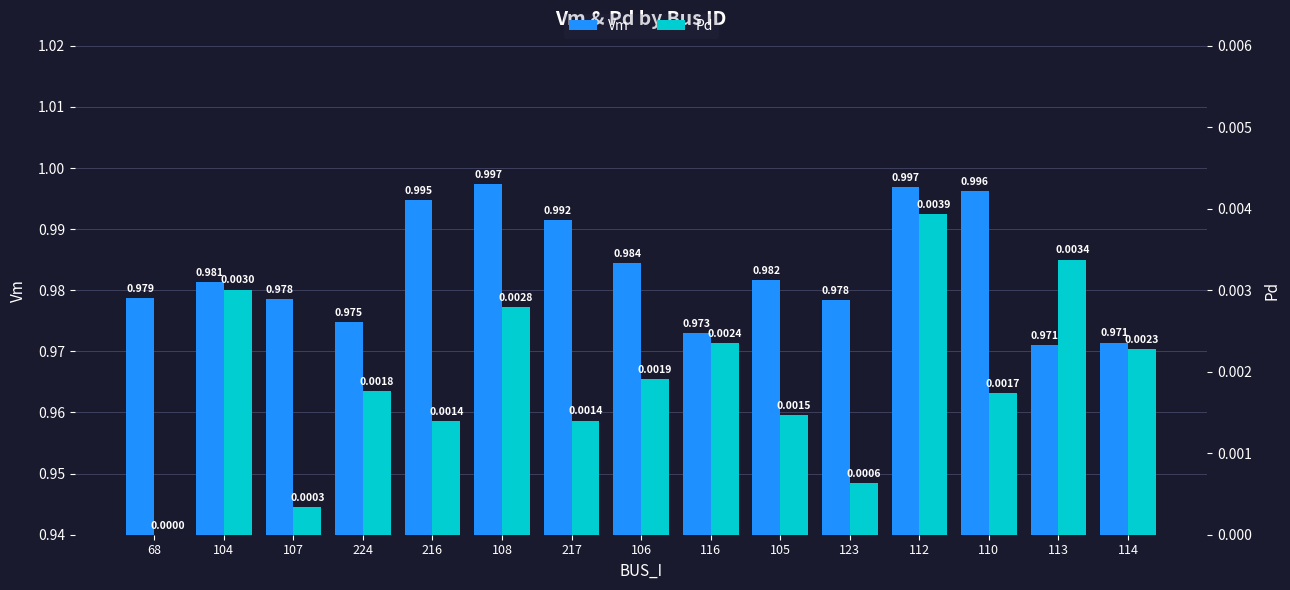

Are the bars grouped side by side (vs. stacked)?

Yes